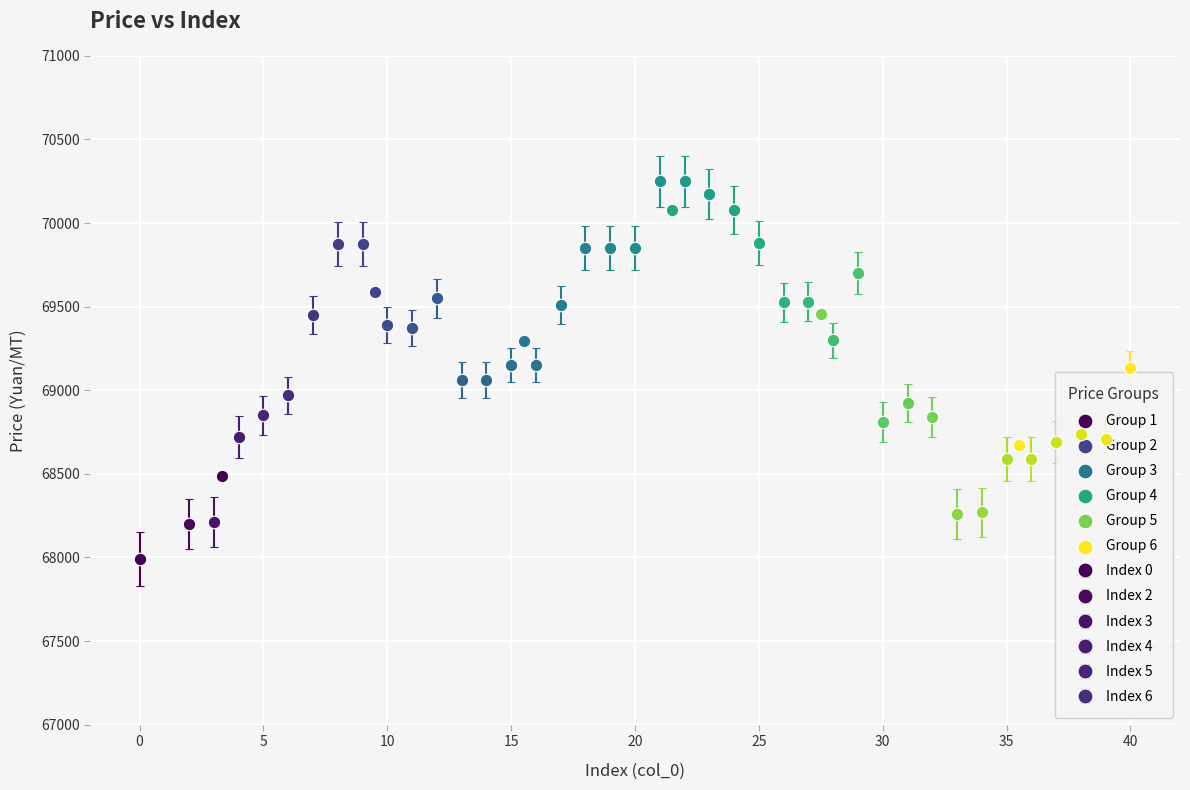

Which series reaches the minimum Y coordinate?

Group 1